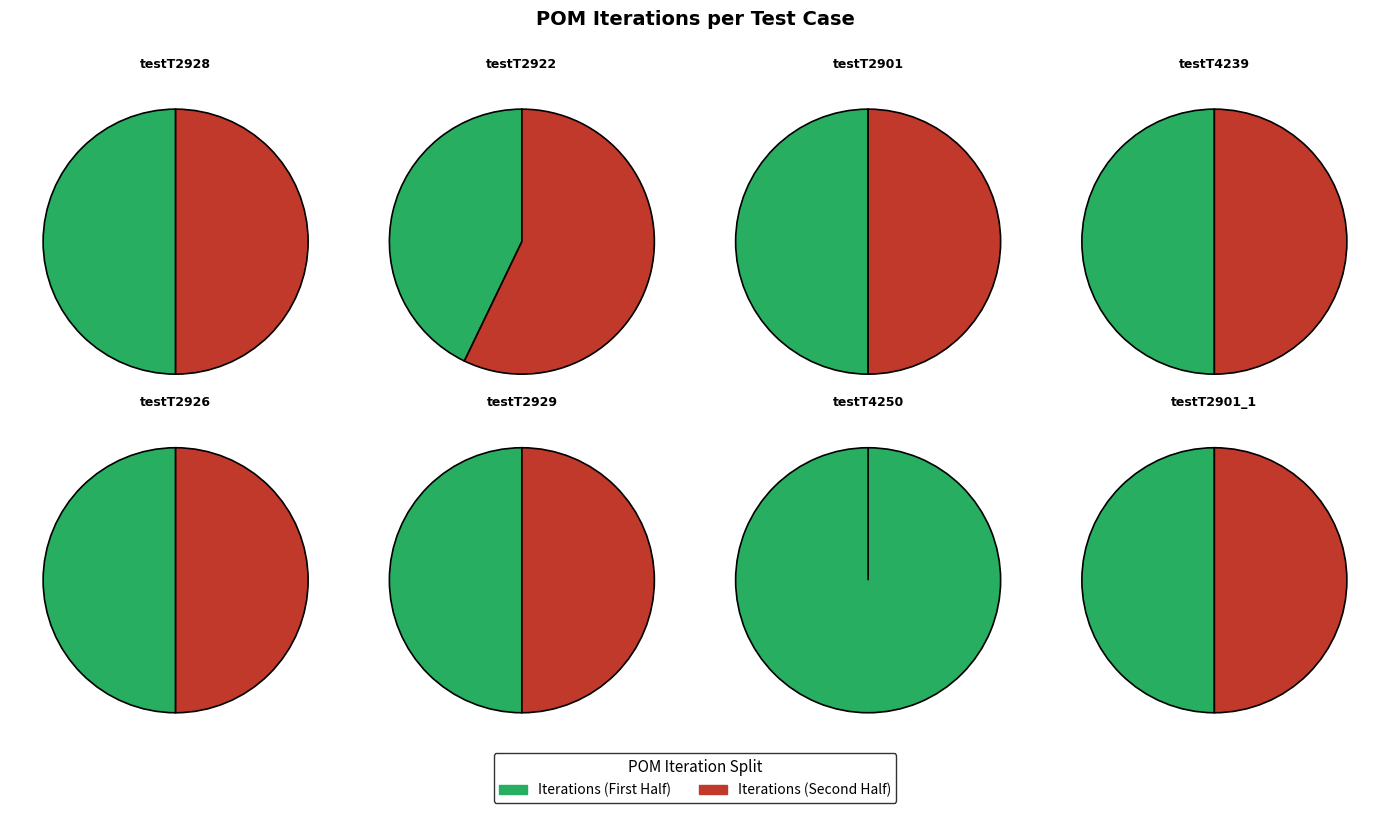

To the nearest percent, what portion does testT2901_1 represent?

12%